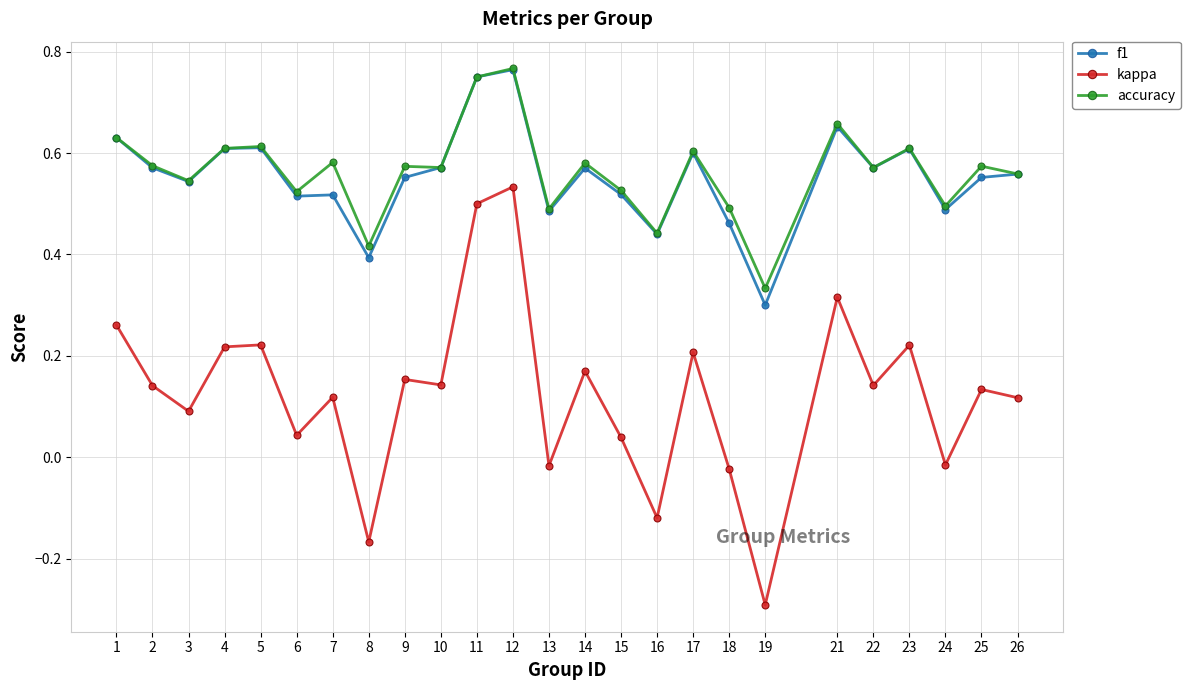

True or false: f1 and kappa intersect in this chart.

False